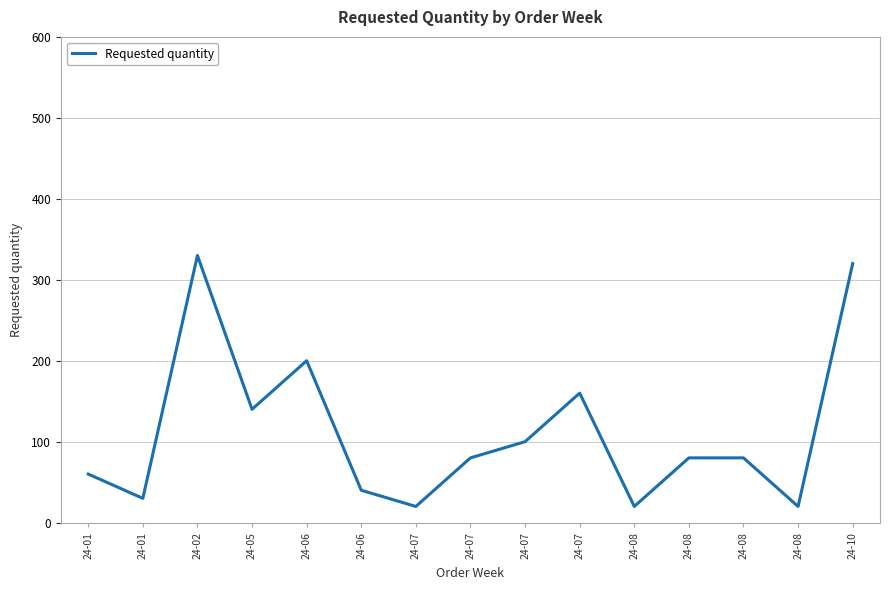

What is the sum of the values at 24-05 and 24-07?

220